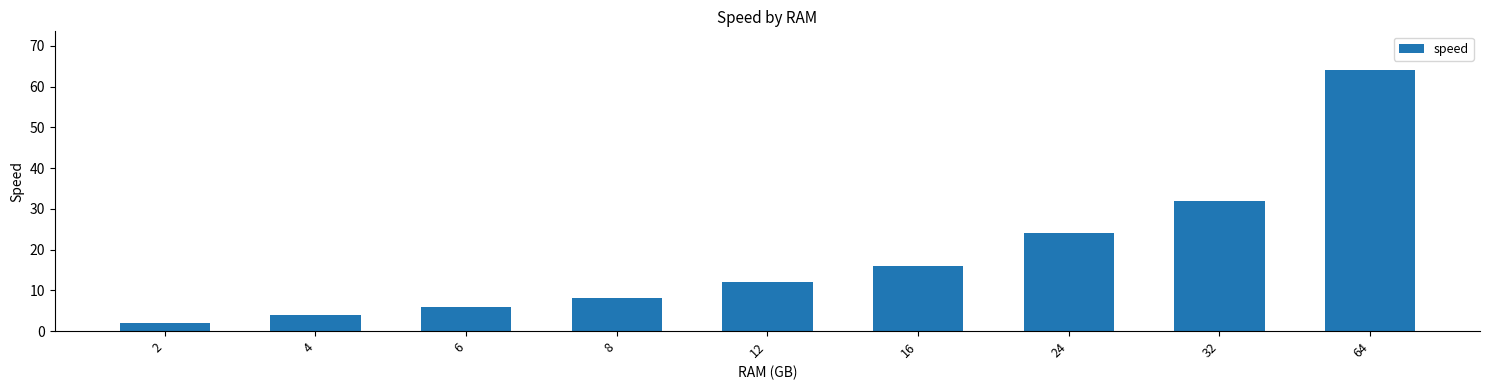

Rank the categories by value from highest to lowest.

64, 32, 24, 16, 12, 8, 6, 4, 2